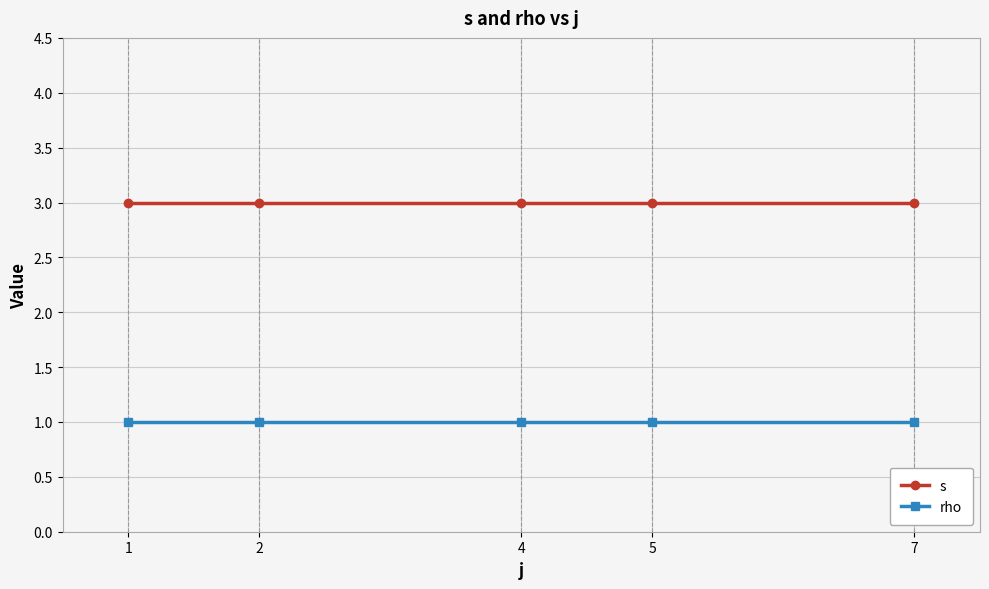

Reading left to right, list all the values displayed in this chart.

s: 1=3	2=3	4=3	5=3	7=3
rho: 1=1	2=1	4=1	5=1	7=1